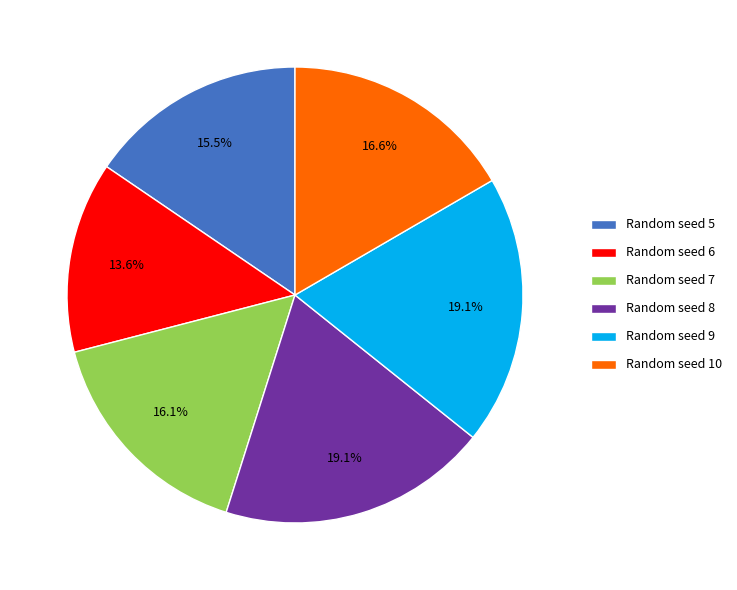

What percentage is NOT represented by Random seed 5?

84.5%